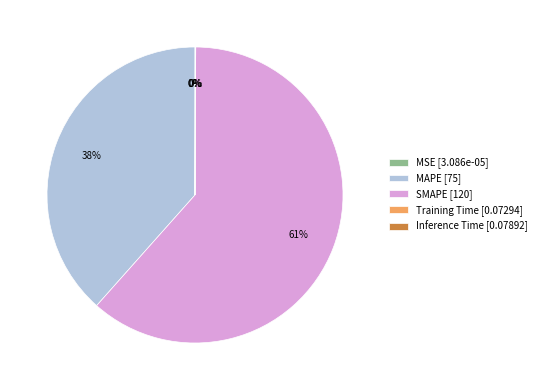

What percentage is the MAPE [75] slice, to the nearest percent?

38%